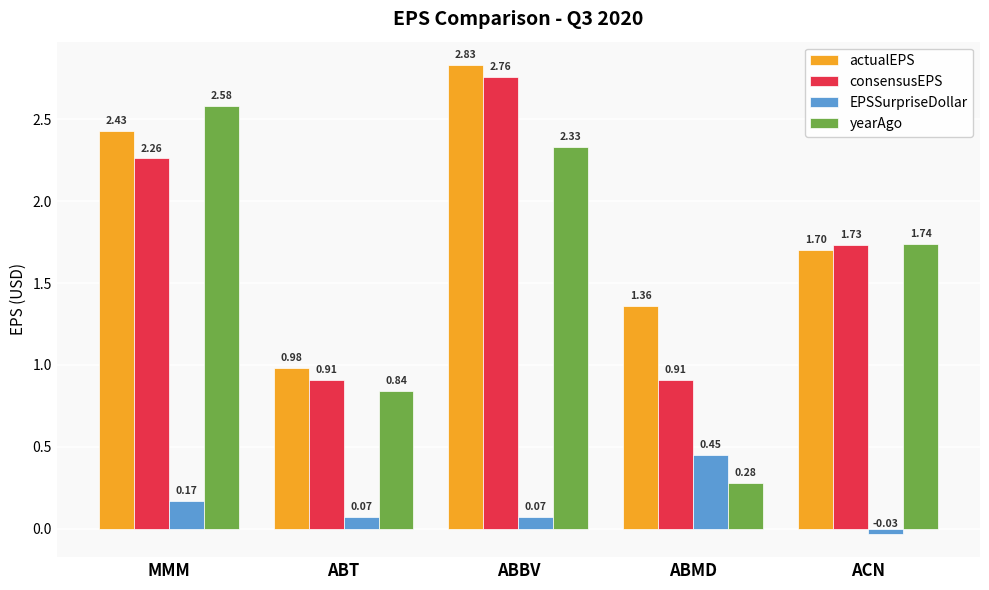

At which label does actualEPS reach its minimum?

ABT